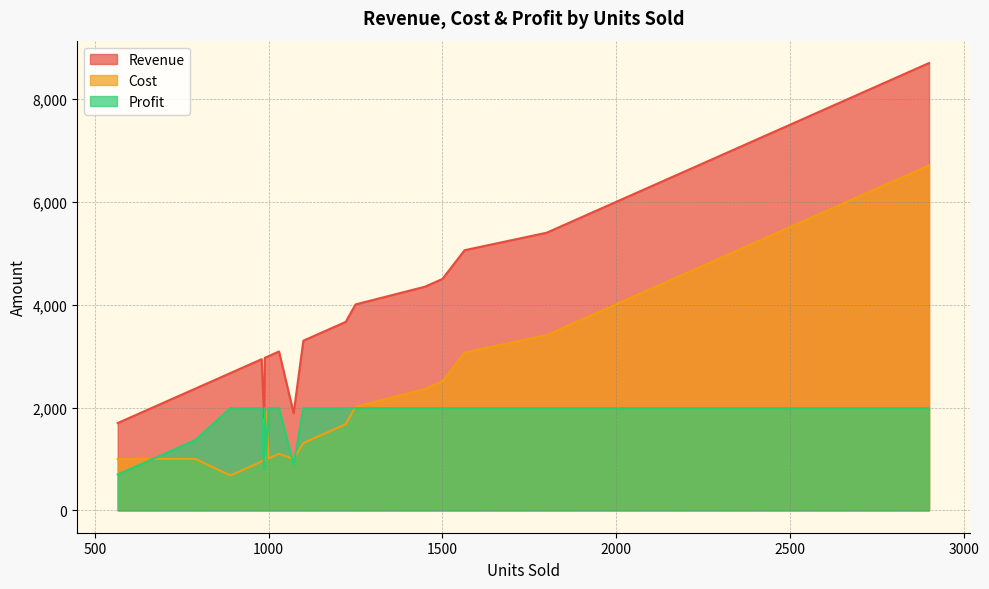

What is the difference between the Cost values at 23 and 29?

2410